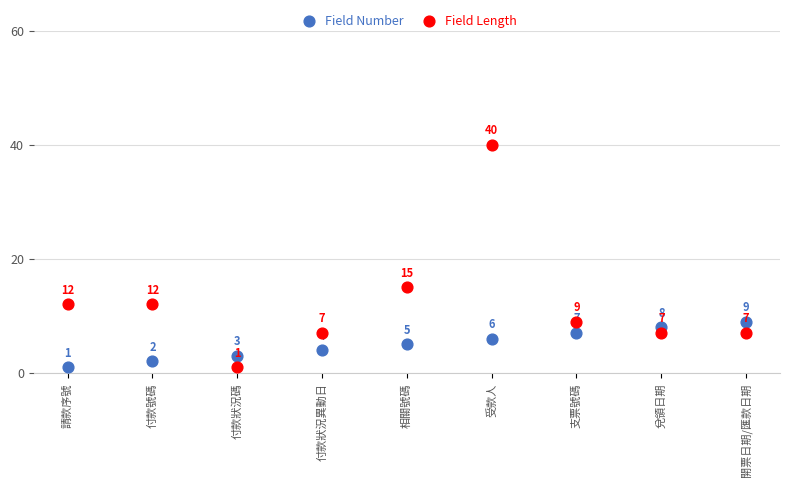

Which series has the widest spread of Y values?

Field Length